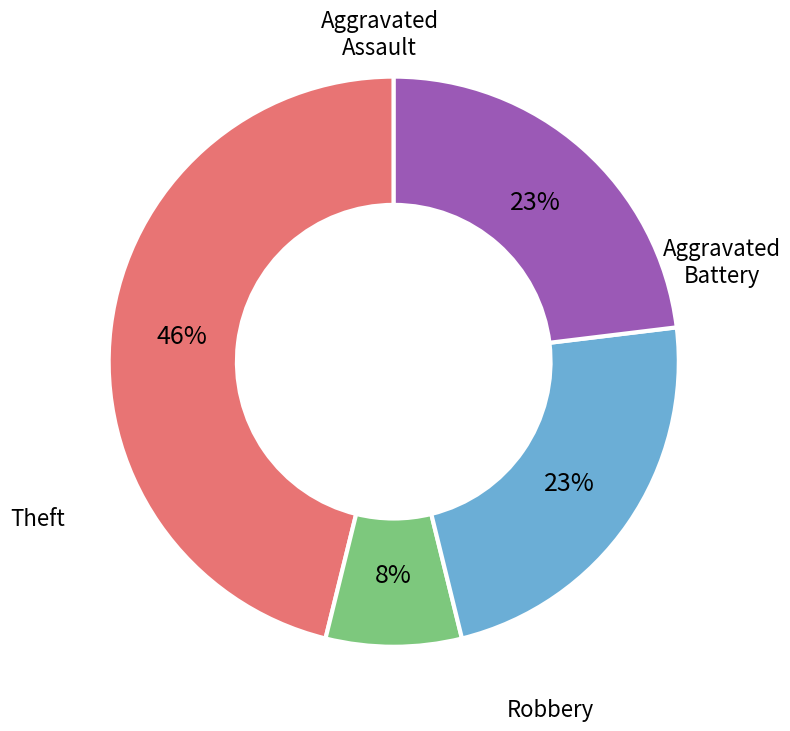

To the nearest percent, what is the average slice percentage?

25%